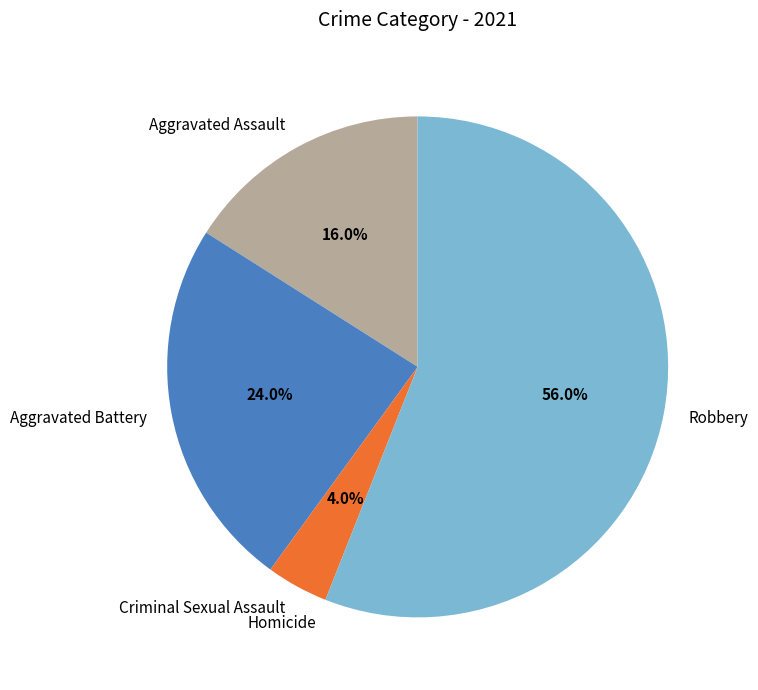

What is the largest slice in the pie chart?

Robbery